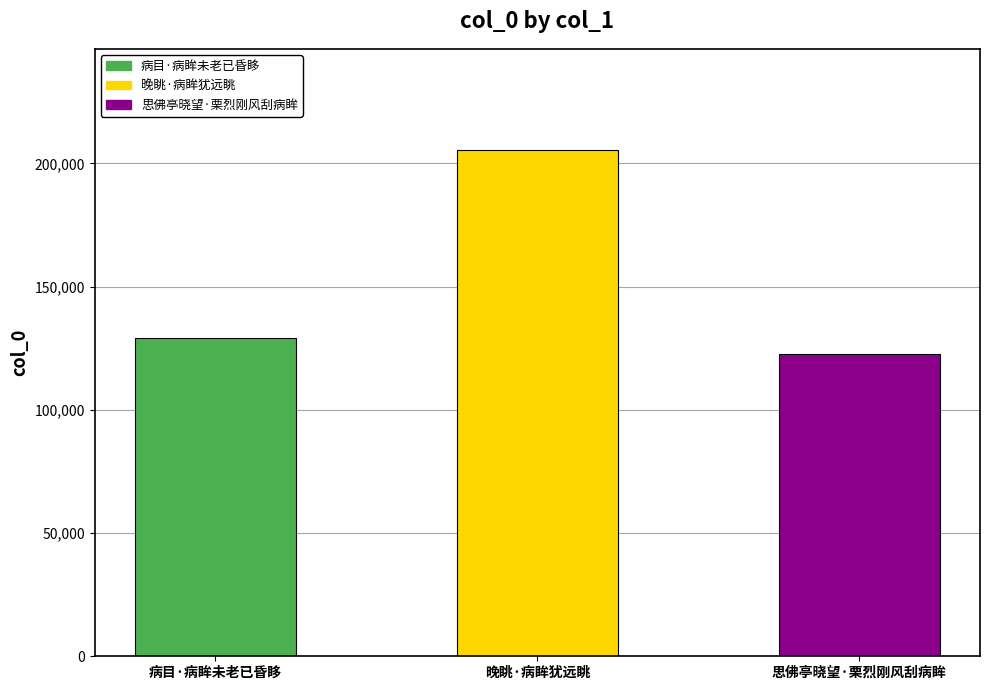

What is the sum of all values?

457117